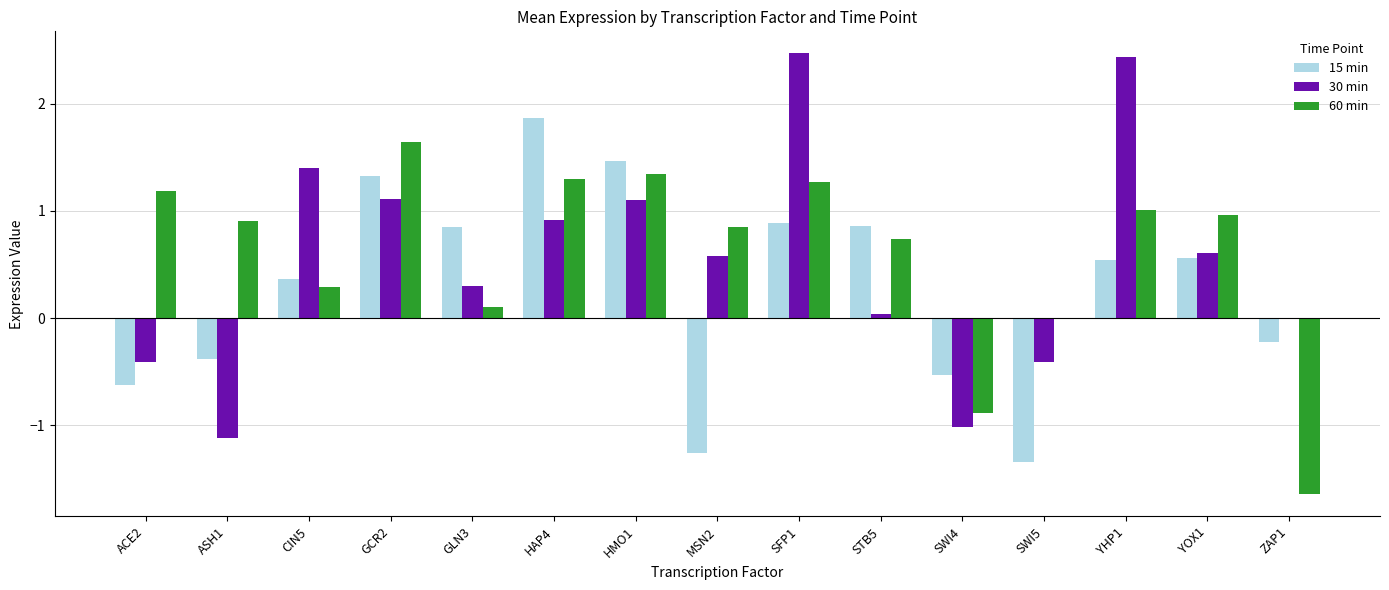

The value of 15 min at SFP1 is 0.9. True or false?

True